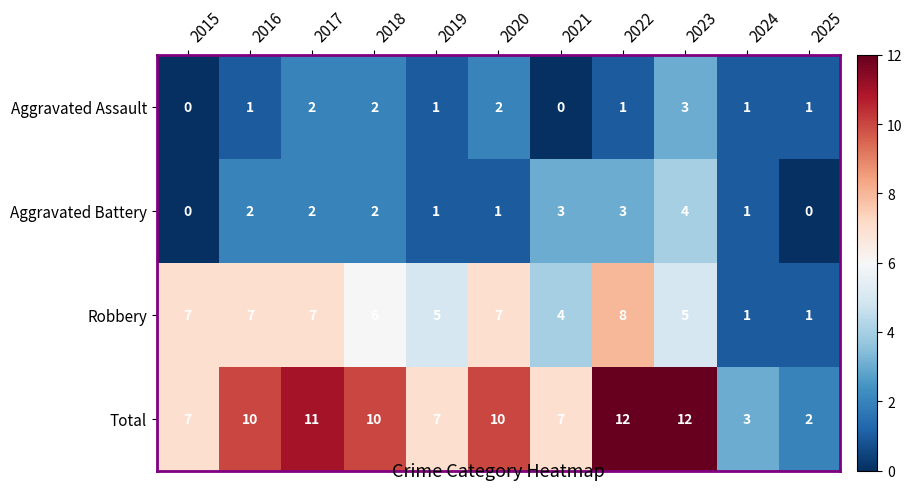

What is the spread (max minus min) of values at 2021?

7